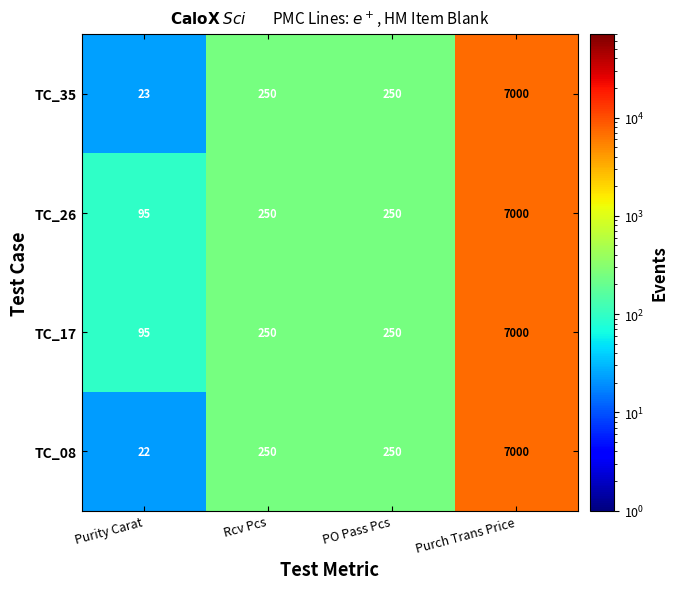

What is the sum of the TC_08 values at PO Pass Pcs and Purity Carat?

272